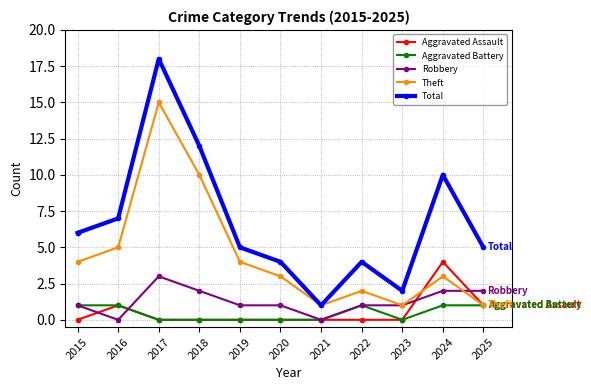

Where is the first local maximum for Aggravated Assault?

2016